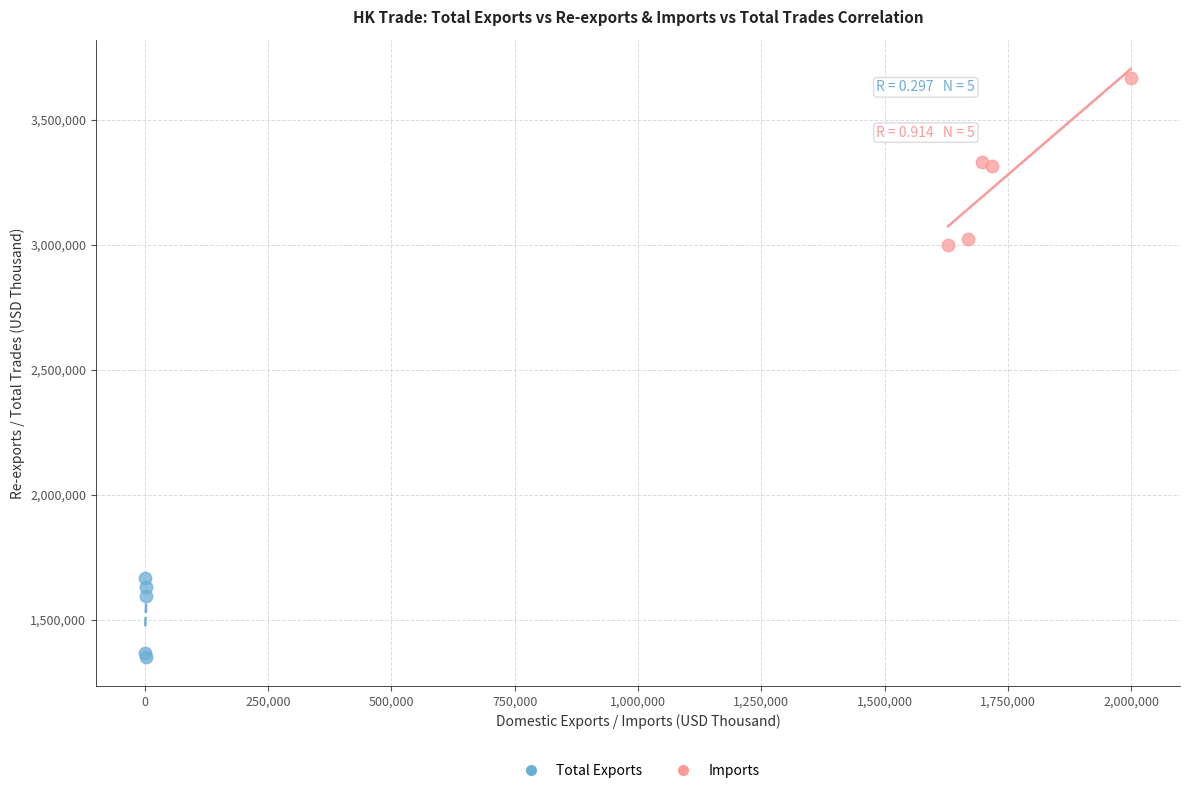

Which series reaches the maximum Y coordinate?

Imports